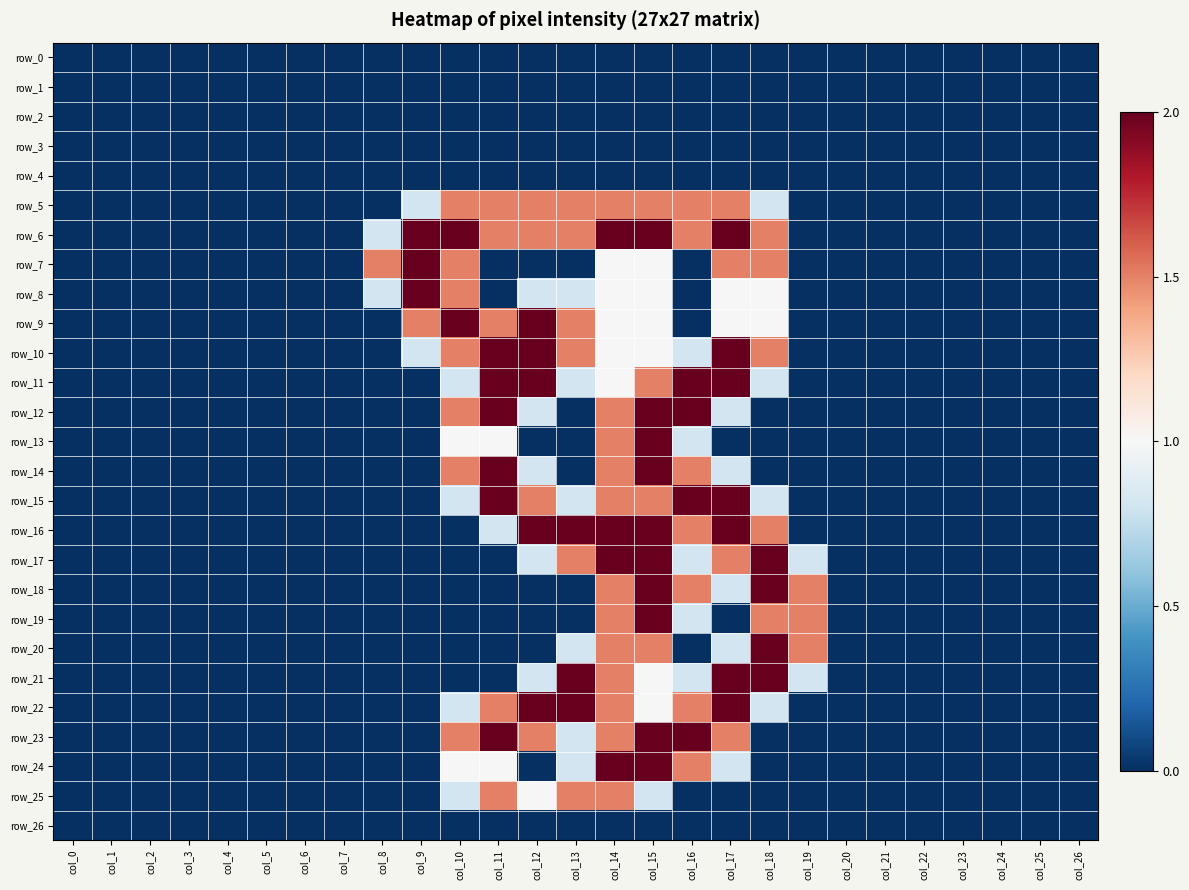

At which label does row_11 reach its peak?

col_11